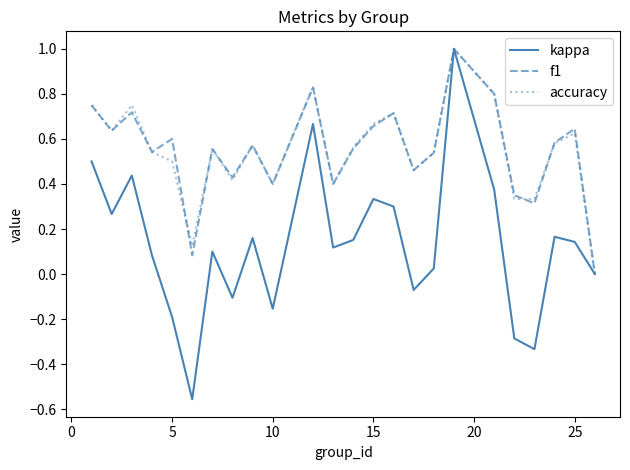

What is the greatest value displayed?

1.0